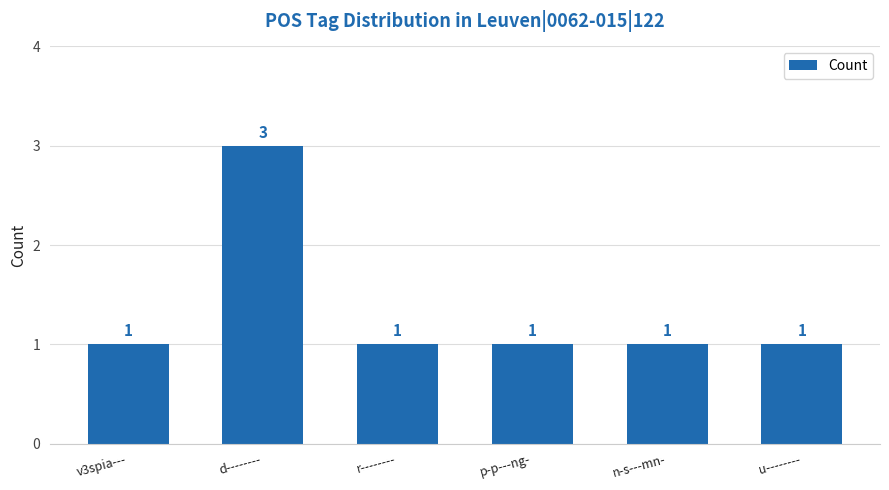

Reading right to left, what are all the values shown in this chart?

u--------=1	n-s---mn-=1	p-p---ng-=1	r--------=1	d--------=3	v3spia---=1